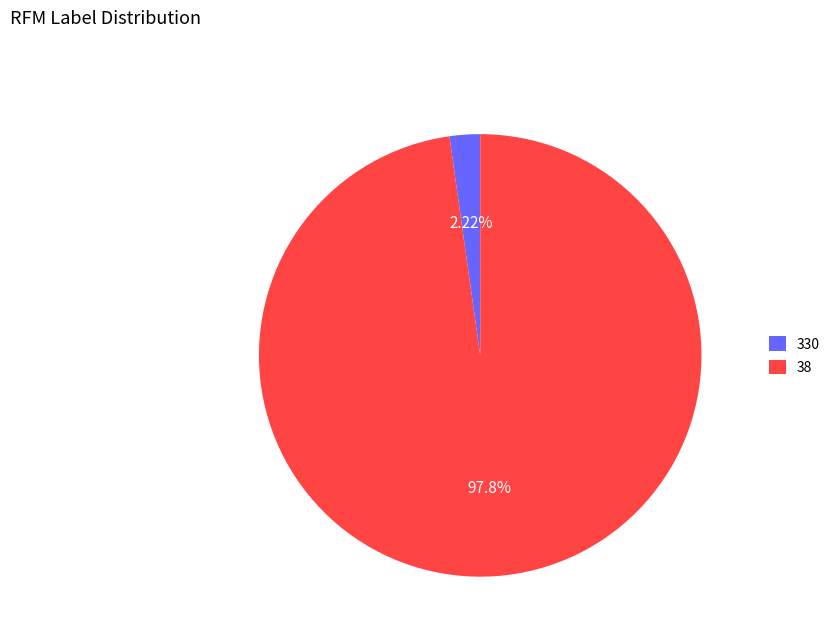

Combined, do 38 and 330 account for over 50%?

Yes